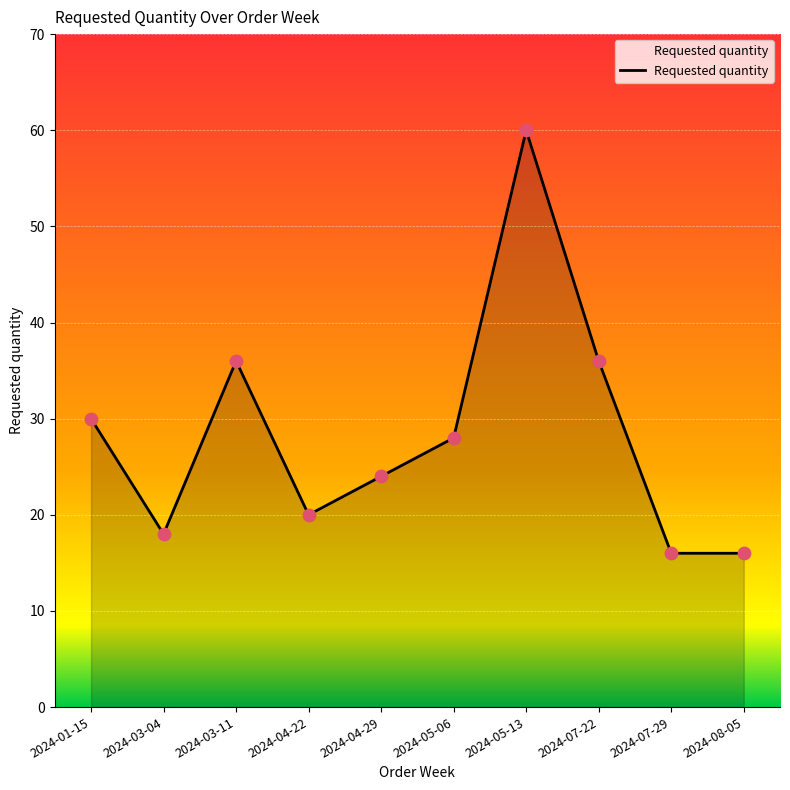

Which has a higher value, 2024-05-13 or 2024-04-29?

2024-05-13